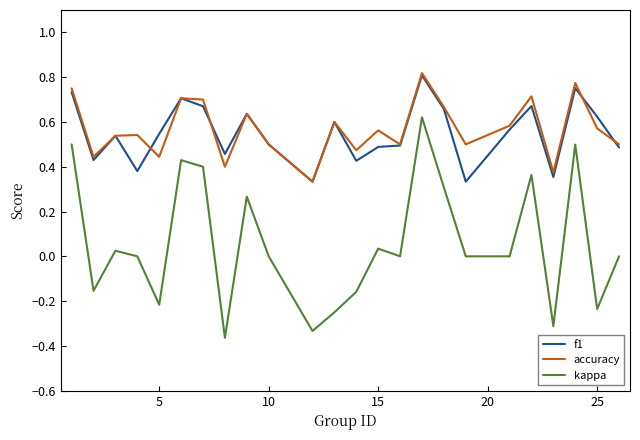

True or false: accuracy and kappa cross at least once.

False